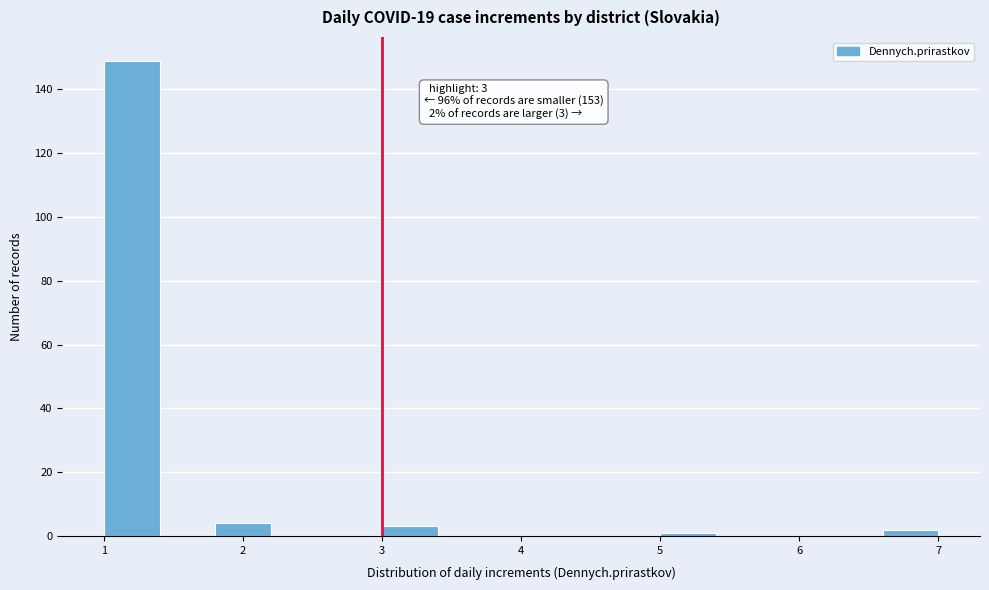

Over which range of the x-axis is the bar tallest?

1.0 to 1.4